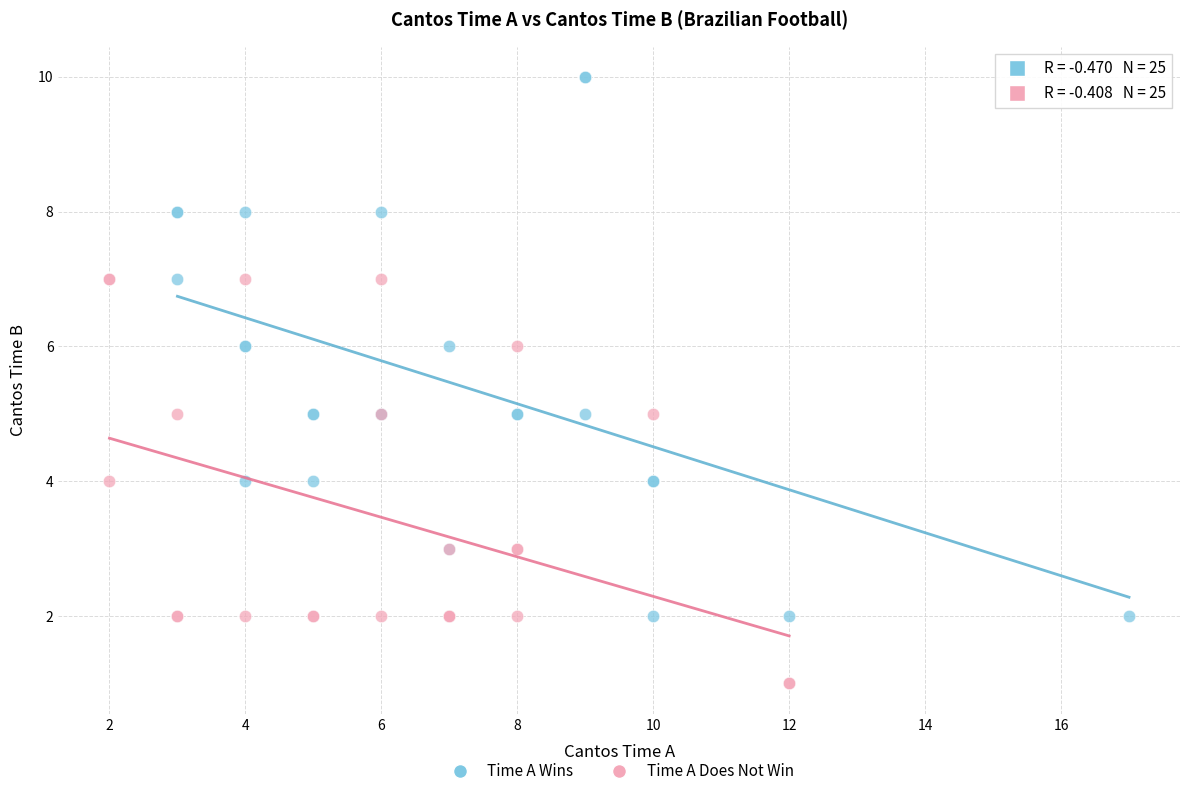

Which series has the largest Y range (max minus min)?

Time A Wins